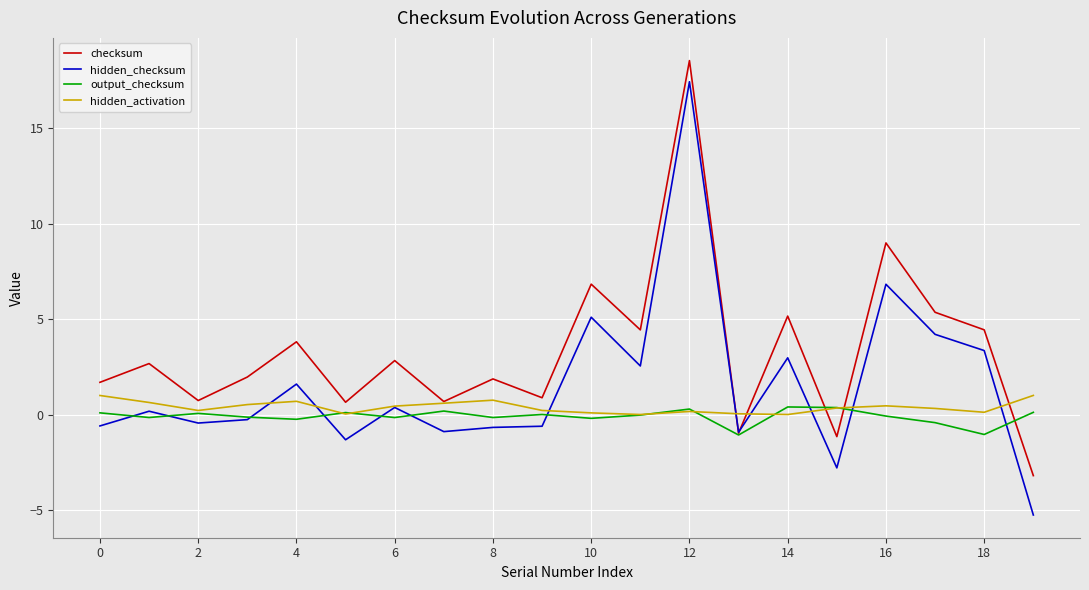

What are all the series names shown in the legend?

checksum, hidden_checksum, output_checksum, hidden_activation